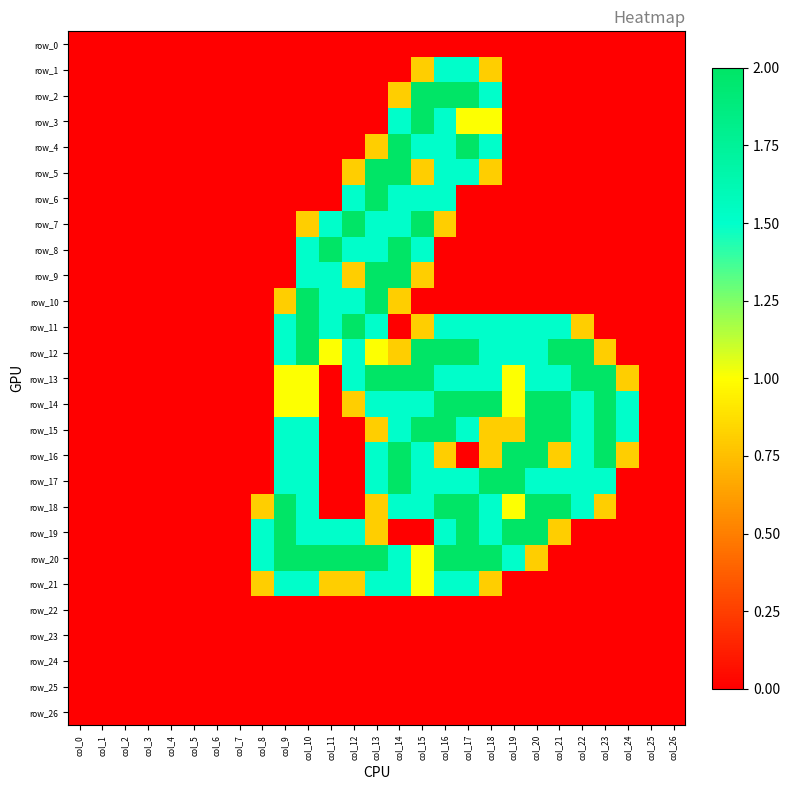

Where is row_3 nearest to the value 1?

col_17